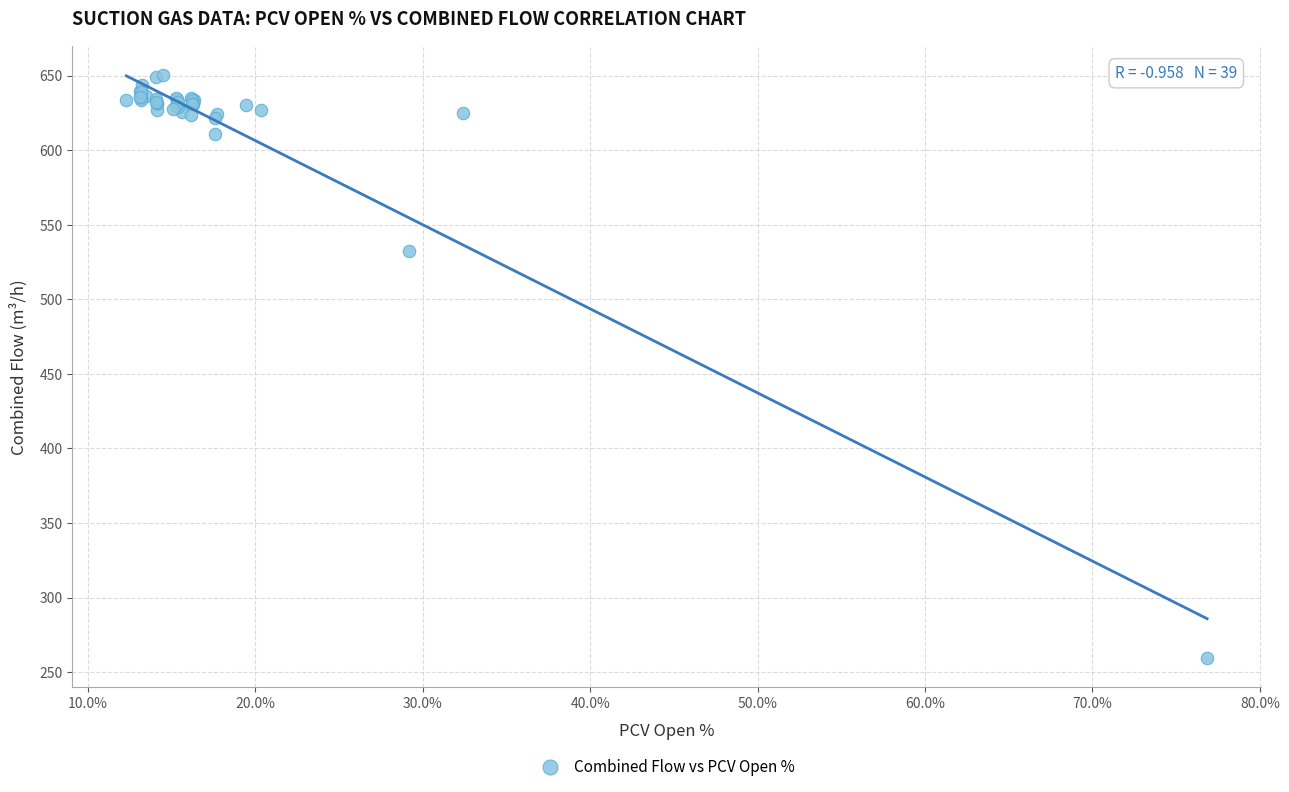

What Y value in the scatter plot is closest to 455?

532.4